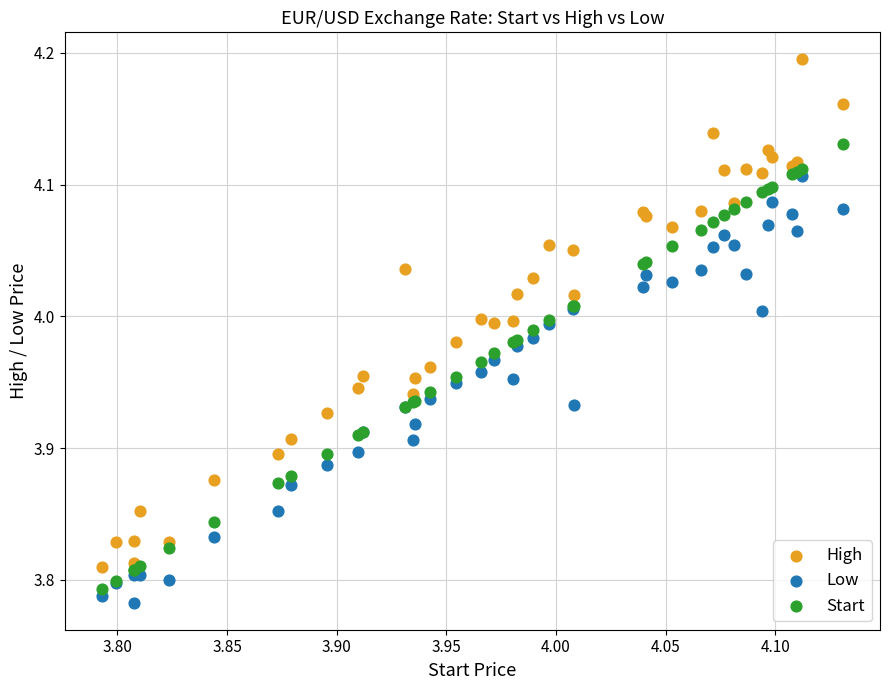

What are all the series names shown in the legend?

High, Low, Start